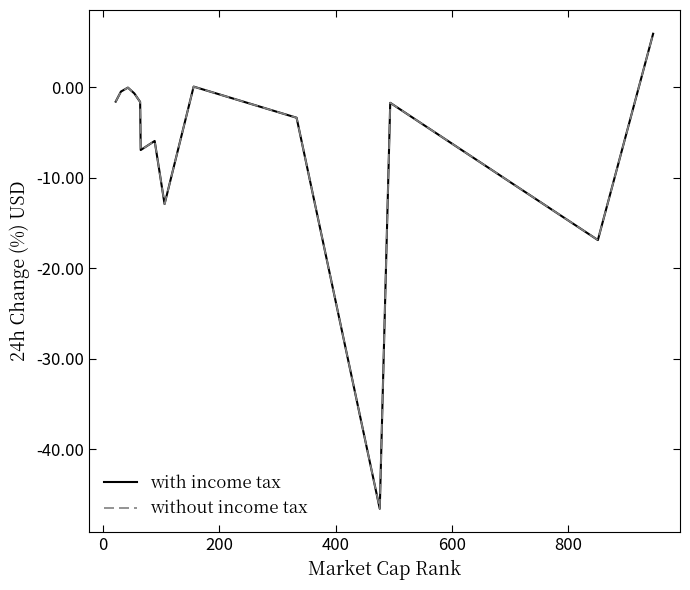

Does the chart have visible grid lines?

No